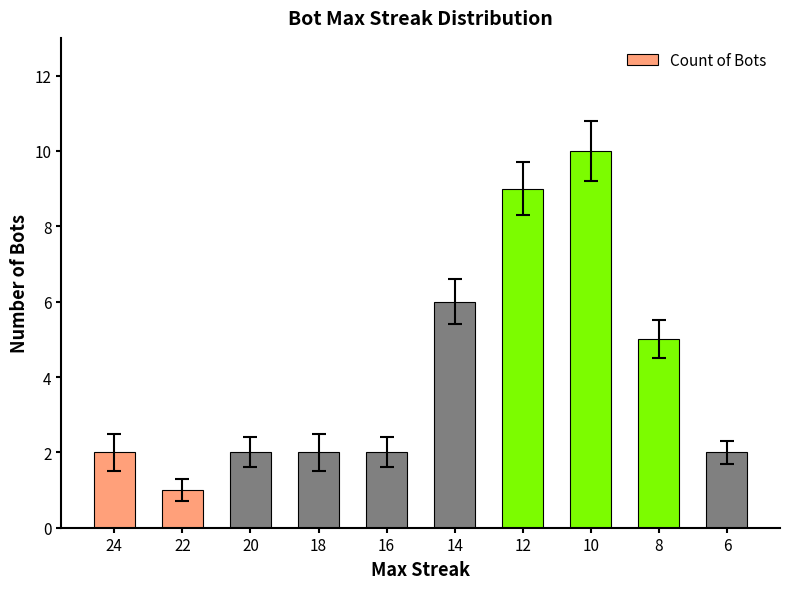

How many series are shown in this chart?

1